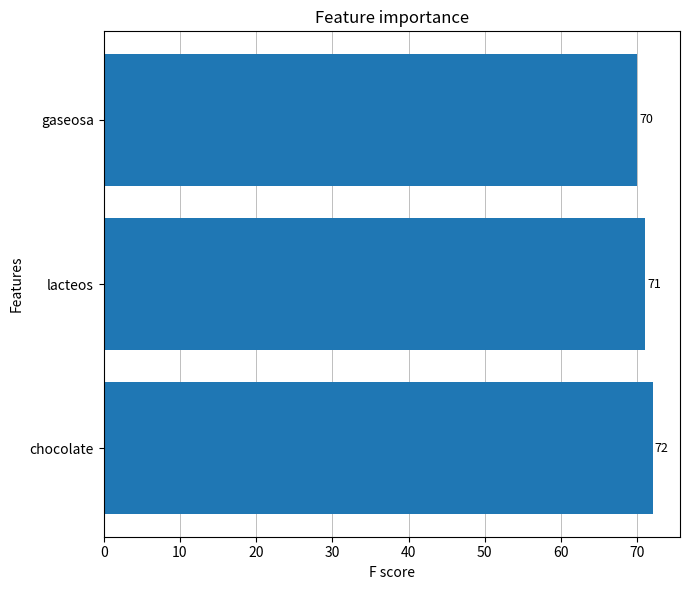

Count the number of categories in the chart.

3